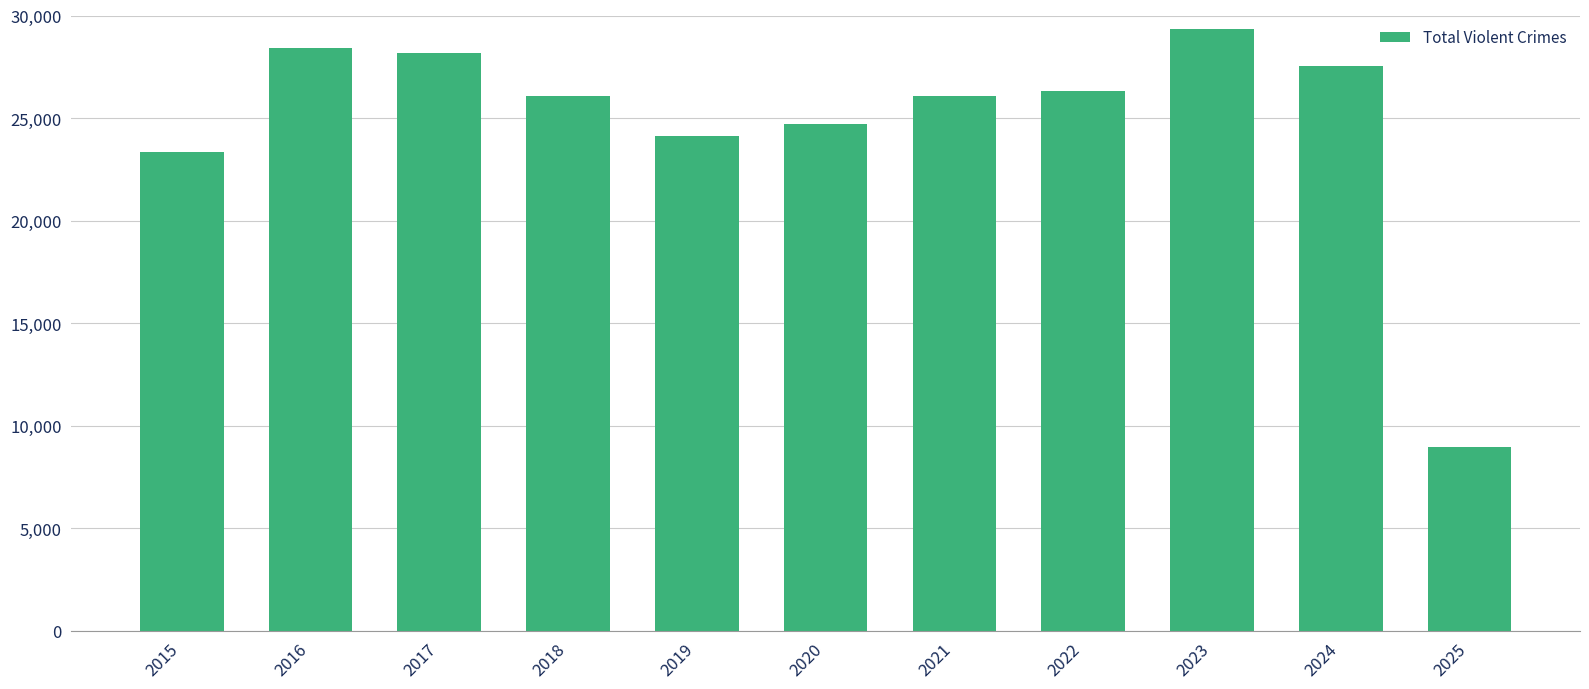

Is it true that the value at 2021 is 41384?

False